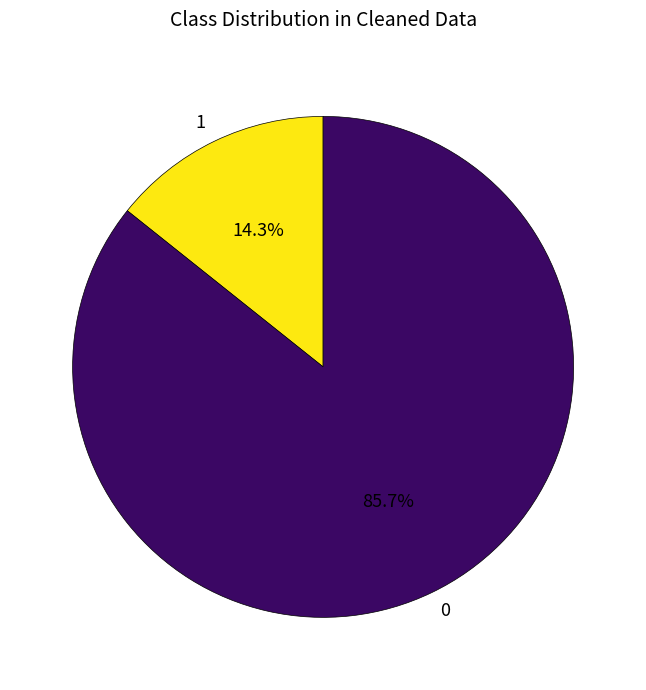

Does 0 represent more than half of the total?

Yes